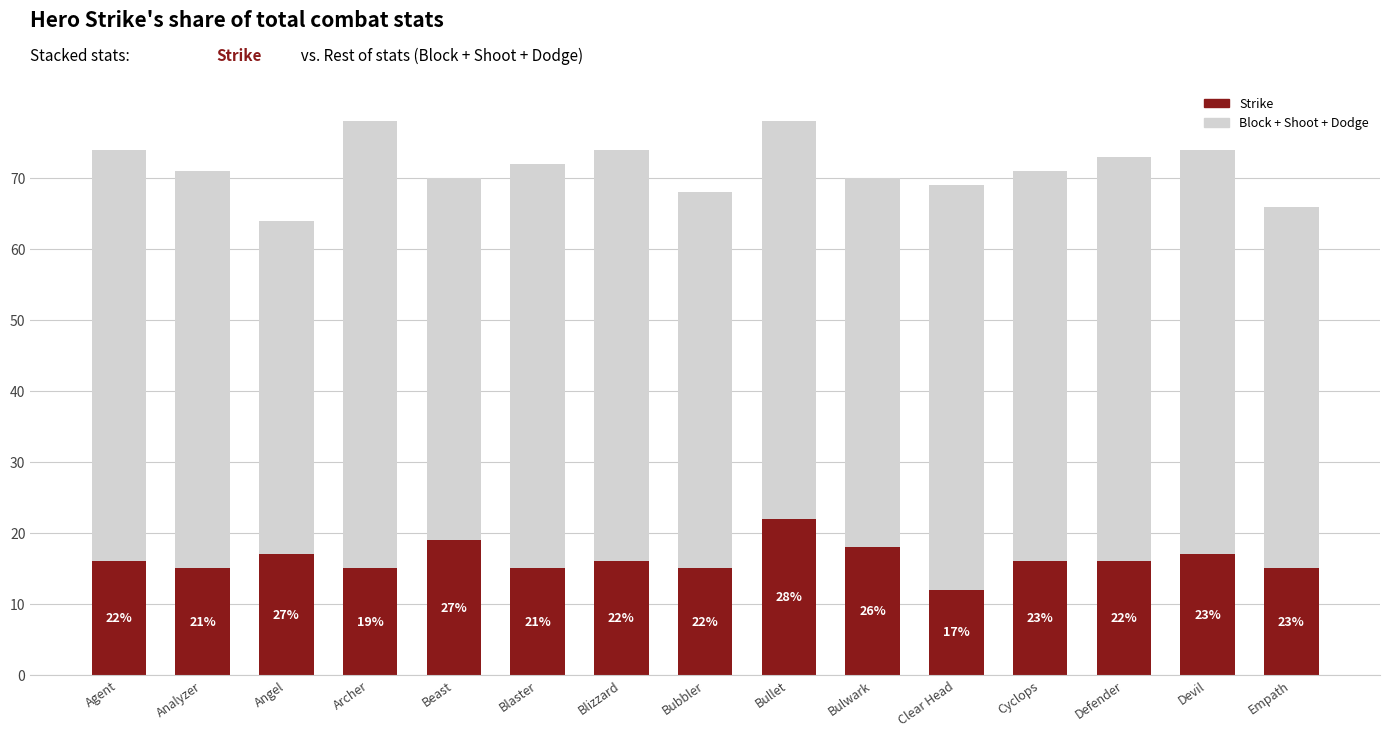

What is the value of the Strike bar at the 9th from the left?

22